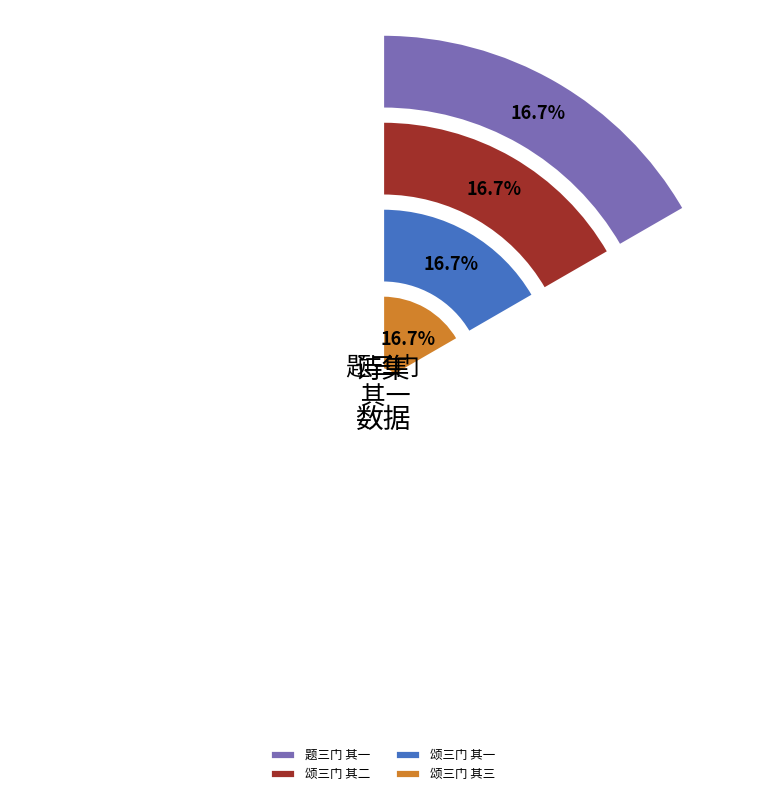

Is there a majority slice in this chart?

No